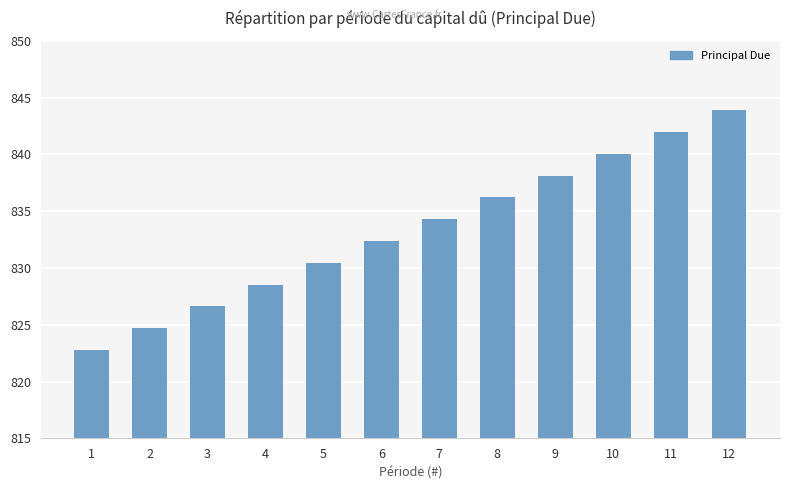

The value at 8 is 1175.0. True or false?

False